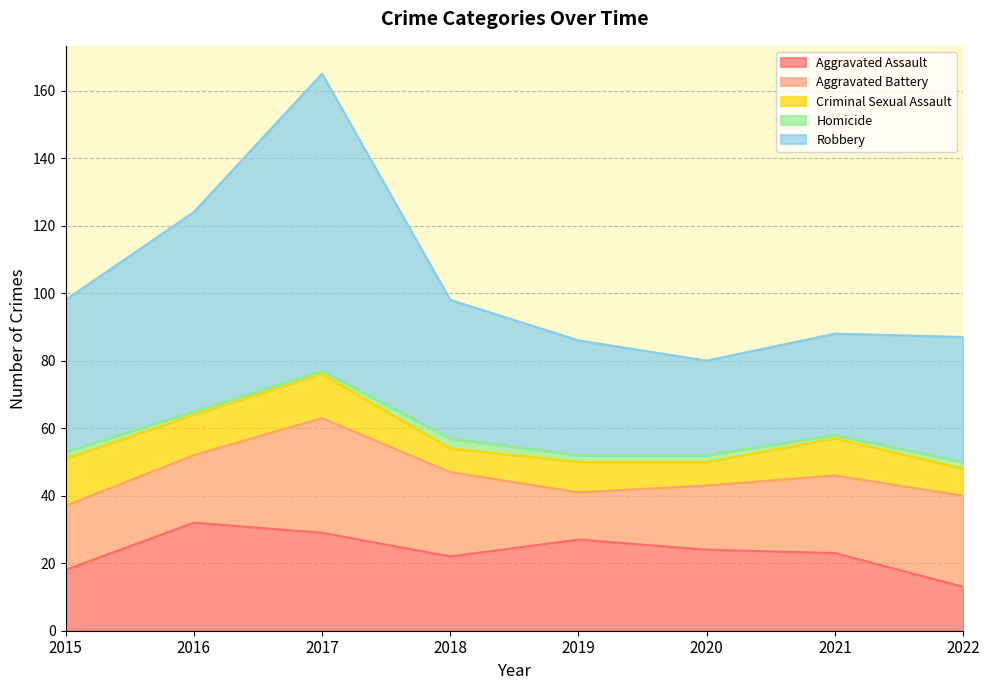

What is the spread (max minus min) of values at 2022?

35